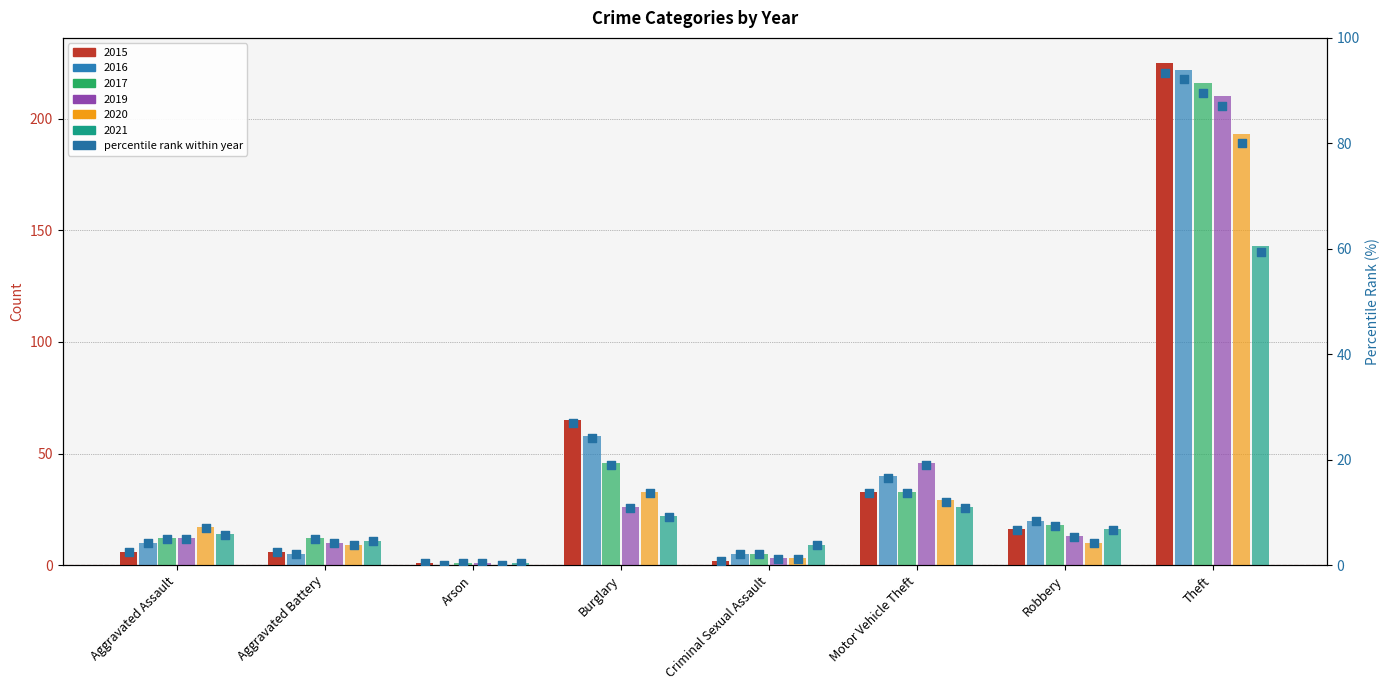

What is the change in value from Criminal Sexual Assault to Robbery?

+5.8